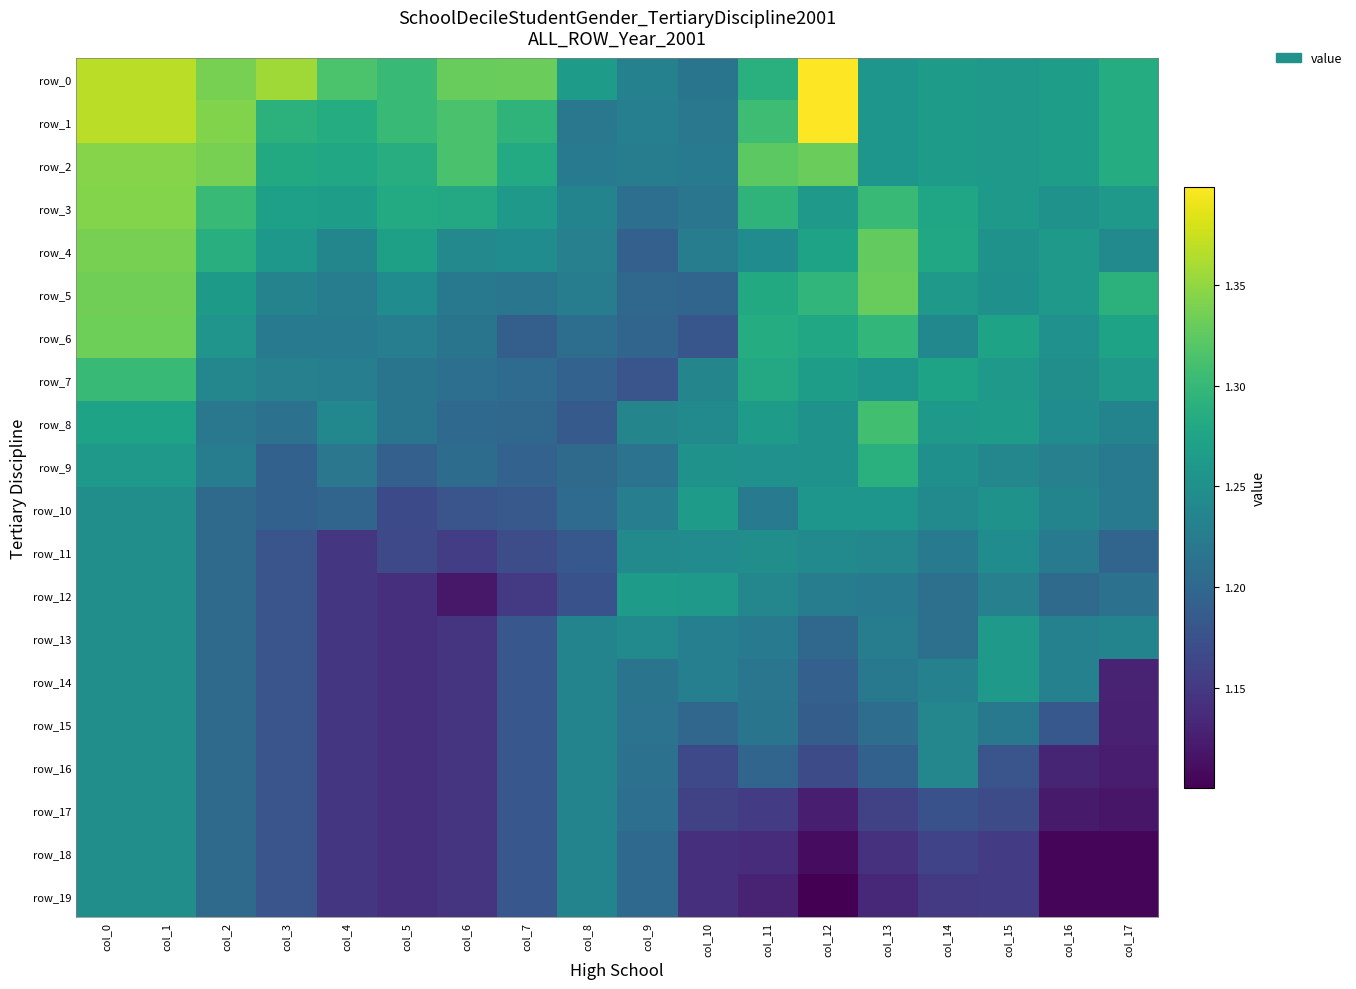

Reading right to left, transcribe all the data shown in this chart.

row_0: 1.3	1.3	1.3	1.3	1.3	1.4	1.3	1.2	1.2	1.3	1.3	1.3	1.3	1.3	1.4	1.3	1.4	1.4
row_1: 1.3	1.3	1.3	1.3	1.3	1.4	1.3	1.2	1.2	1.2	1.3	1.3	1.3	1.3	1.3	1.3	1.4	1.4
row_2: 1.3	1.3	1.3	1.3	1.3	1.3	1.3	1.2	1.2	1.2	1.3	1.3	1.3	1.3	1.3	1.3	1.3	1.3
row_3: 1.3	1.3	1.3	1.3	1.3	1.3	1.3	1.2	1.2	1.2	1.3	1.3	1.3	1.3	1.3	1.3	1.3	1.3
row_4: 1.2	1.3	1.3	1.3	1.3	1.3	1.2	1.2	1.2	1.2	1.2	1.2	1.3	1.2	1.3	1.3	1.3	1.3
row_5: 1.3	1.3	1.3	1.3	1.3	1.3	1.3	1.2	1.2	1.2	1.2	1.2	1.2	1.2	1.2	1.3	1.3	1.3
row_6: 1.3	1.3	1.3	1.2	1.3	1.3	1.3	1.2	1.2	1.2	1.2	1.2	1.2	1.2	1.2	1.3	1.3	1.3
row_7: 1.3	1.2	1.3	1.3	1.3	1.3	1.3	1.2	1.2	1.2	1.2	1.2	1.2	1.2	1.2	1.2	1.3	1.3
row_8: 1.2	1.2	1.3	1.3	1.3	1.3	1.3	1.2	1.2	1.2	1.2	1.2	1.2	1.2	1.2	1.2	1.3	1.3
row_9: 1.2	1.2	1.2	1.3	1.3	1.3	1.3	1.3	1.2	1.2	1.2	1.2	1.2	1.2	1.2	1.2	1.3	1.3
row_10: 1.2	1.2	1.3	1.2	1.3	1.3	1.2	1.3	1.2	1.2	1.2	1.2	1.2	1.2	1.2	1.2	1.2	1.2
row_11: 1.2	1.2	1.2	1.2	1.2	1.2	1.2	1.2	1.2	1.2	1.2	1.2	1.2	1.1	1.2	1.2	1.2	1.2
row_12: 1.2	1.2	1.2	1.2	1.2	1.2	1.2	1.3	1.3	1.2	1.2	1.1	1.1	1.1	1.2	1.2	1.2	1.2
row_13: 1.2	1.2	1.3	1.2	1.2	1.2	1.2	1.2	1.2	1.2	1.2	1.1	1.1	1.1	1.2	1.2	1.2	1.2
row_14: 1.1	1.2	1.3	1.2	1.2	1.2	1.2	1.2	1.2	1.2	1.2	1.1	1.1	1.1	1.2	1.2	1.2	1.2
row_15: 1.1	1.2	1.2	1.2	1.2	1.2	1.2	1.2	1.2	1.2	1.2	1.1	1.1	1.1	1.2	1.2	1.2	1.2
row_16: 1.1	1.1	1.2	1.2	1.2	1.2	1.2	1.2	1.2	1.2	1.2	1.1	1.1	1.1	1.2	1.2	1.2	1.2
row_17: 1.1	1.1	1.2	1.2	1.2	1.1	1.2	1.2	1.2	1.2	1.2	1.1	1.1	1.1	1.2	1.2	1.2	1.2
row_18: 1.1	1.1	1.2	1.2	1.1	1.1	1.1	1.1	1.2	1.2	1.2	1.1	1.1	1.1	1.2	1.2	1.2	1.2
row_19: 1.1	1.1	1.2	1.2	1.1	1.1	1.1	1.1	1.2	1.2	1.2	1.1	1.1	1.1	1.2	1.2	1.2	1.2